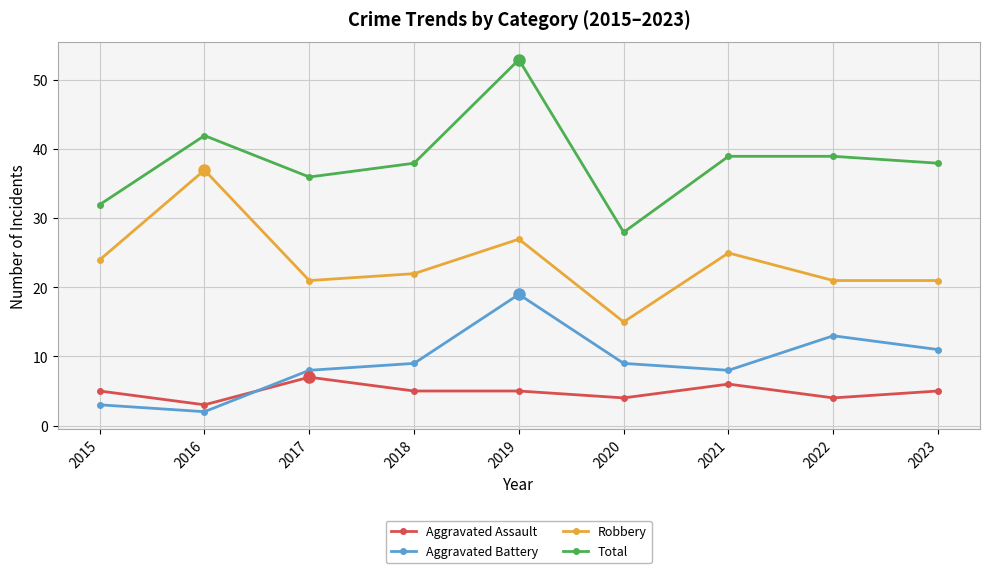

What are all the series names shown in the legend?

Aggravated Assault, Aggravated Battery, Robbery, Total